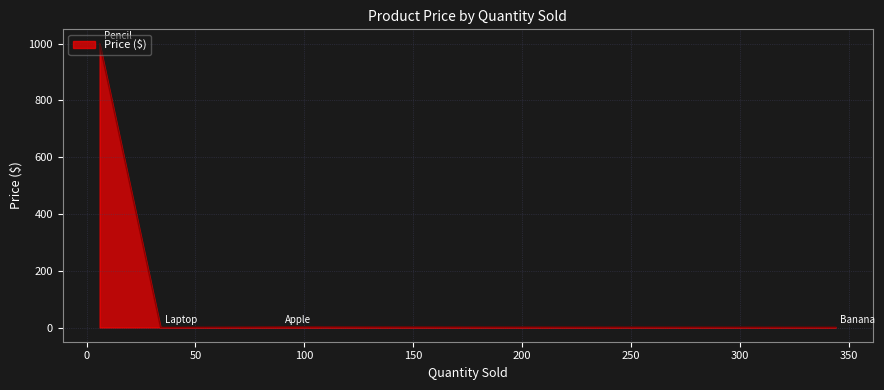

What is the difference between the maximum and minimum values?

999.7